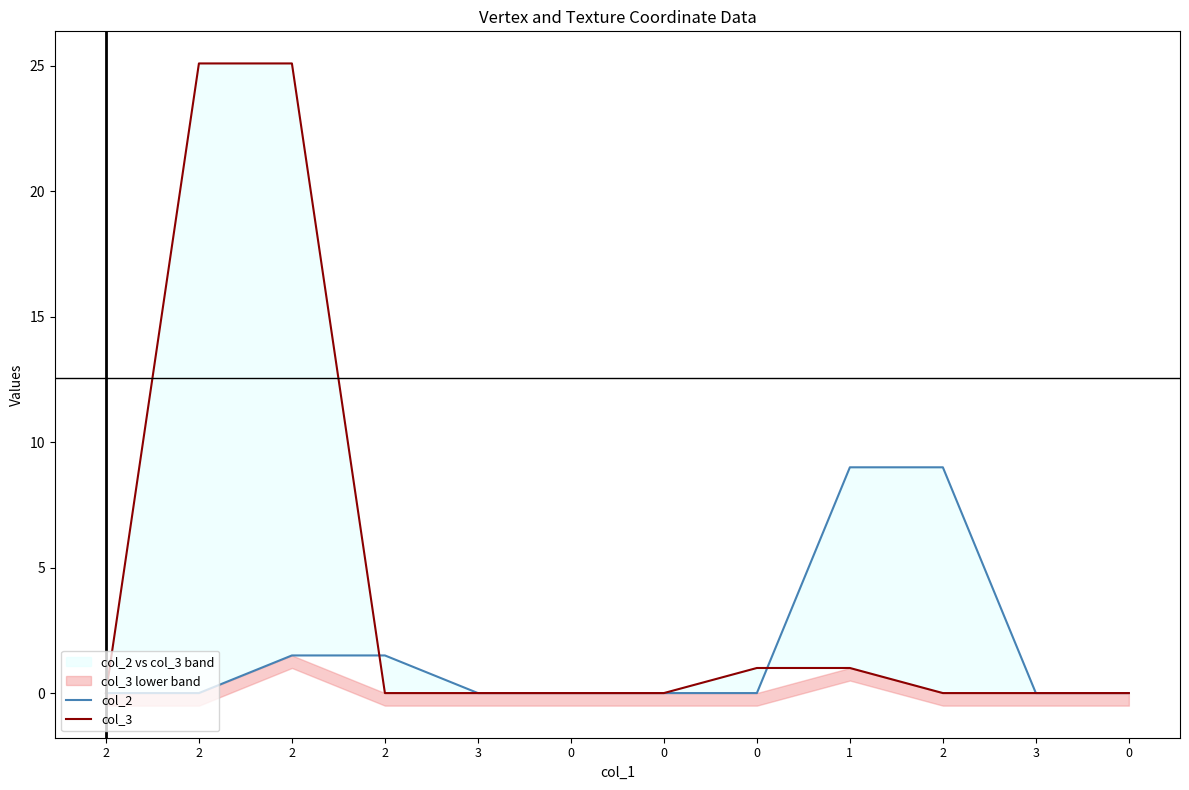

What is the average value of the col_2 series?

1.8